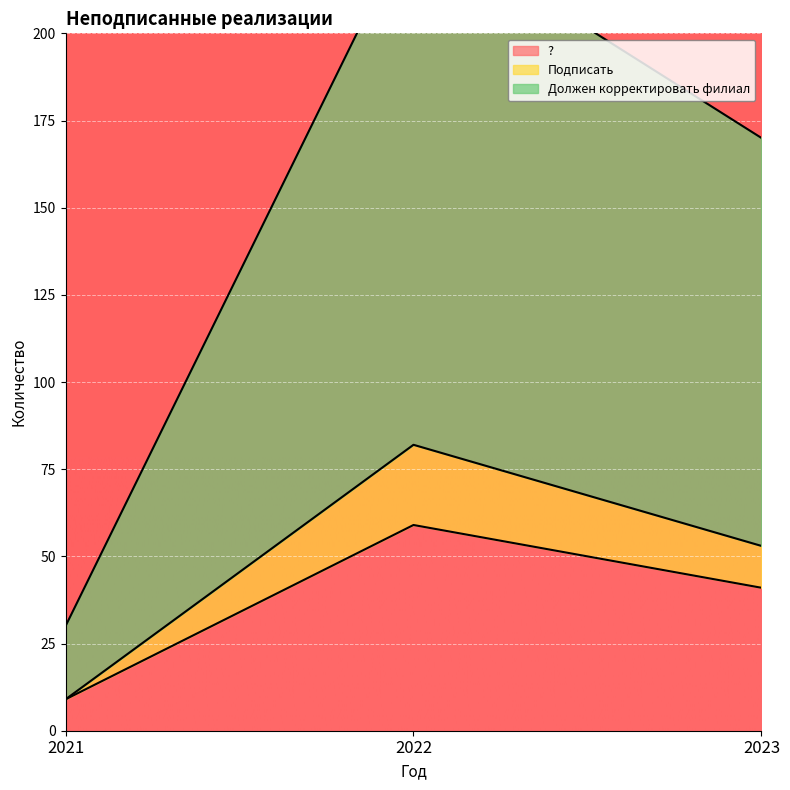

What is the smallest value displayed?

9